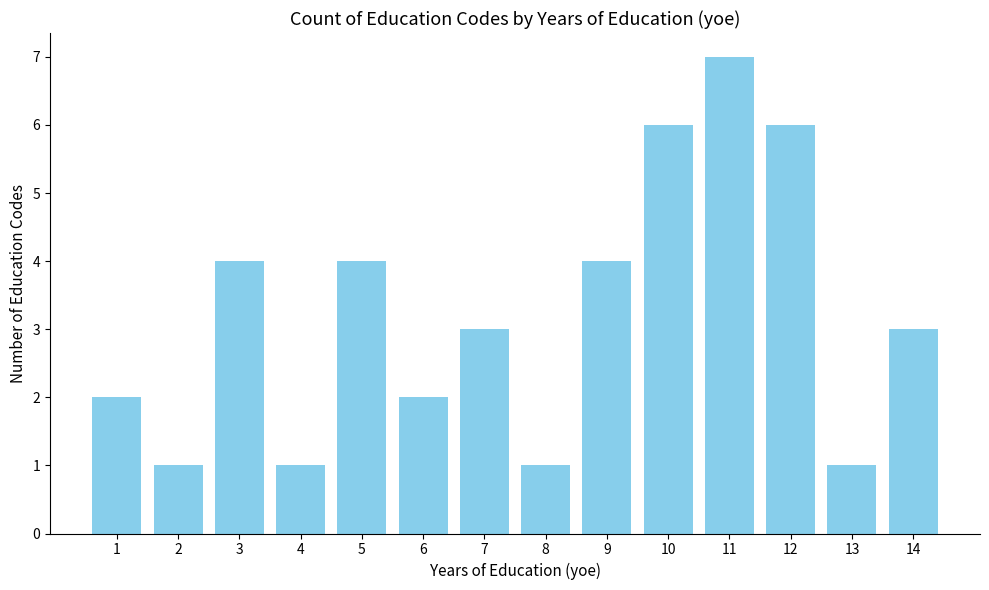

How many bars are there in total?

14